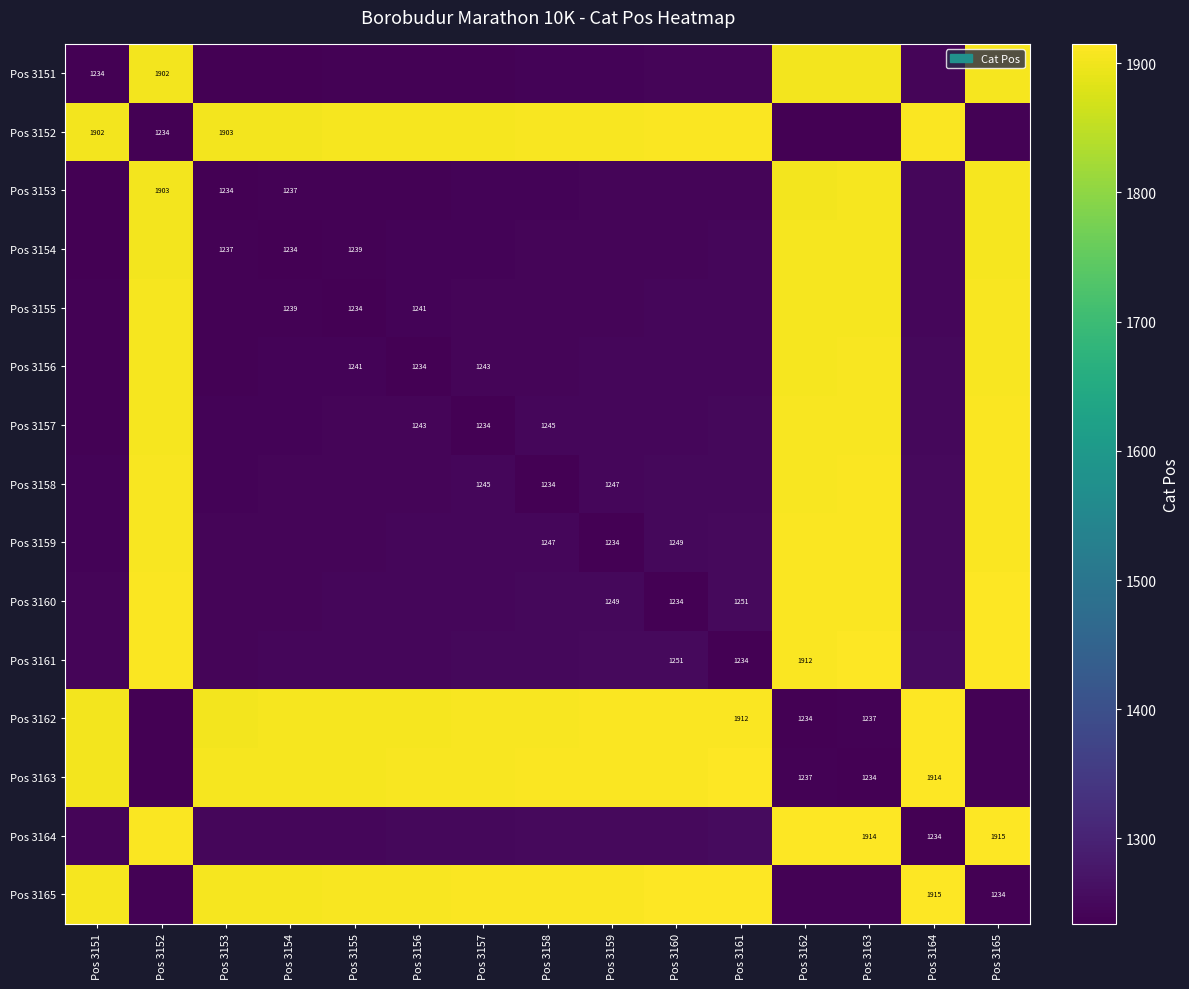

The Pos 3153 series shows 1903 at Pos 3152. True or false?

True